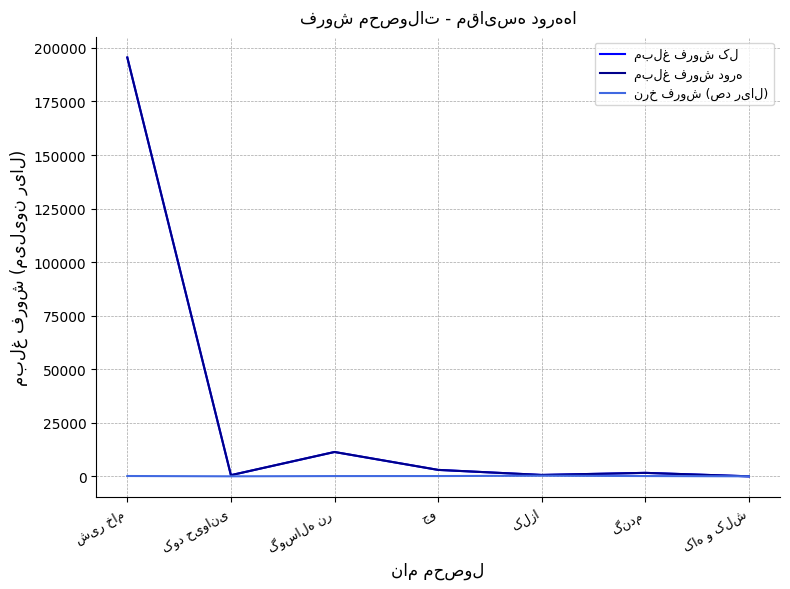

Does the chart have visible grid lines?

Yes